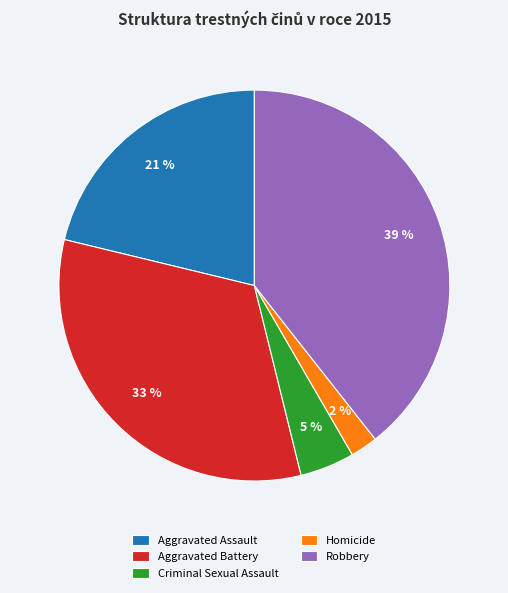

What percentage is the Aggravated Battery slice, to the nearest percent?

33%